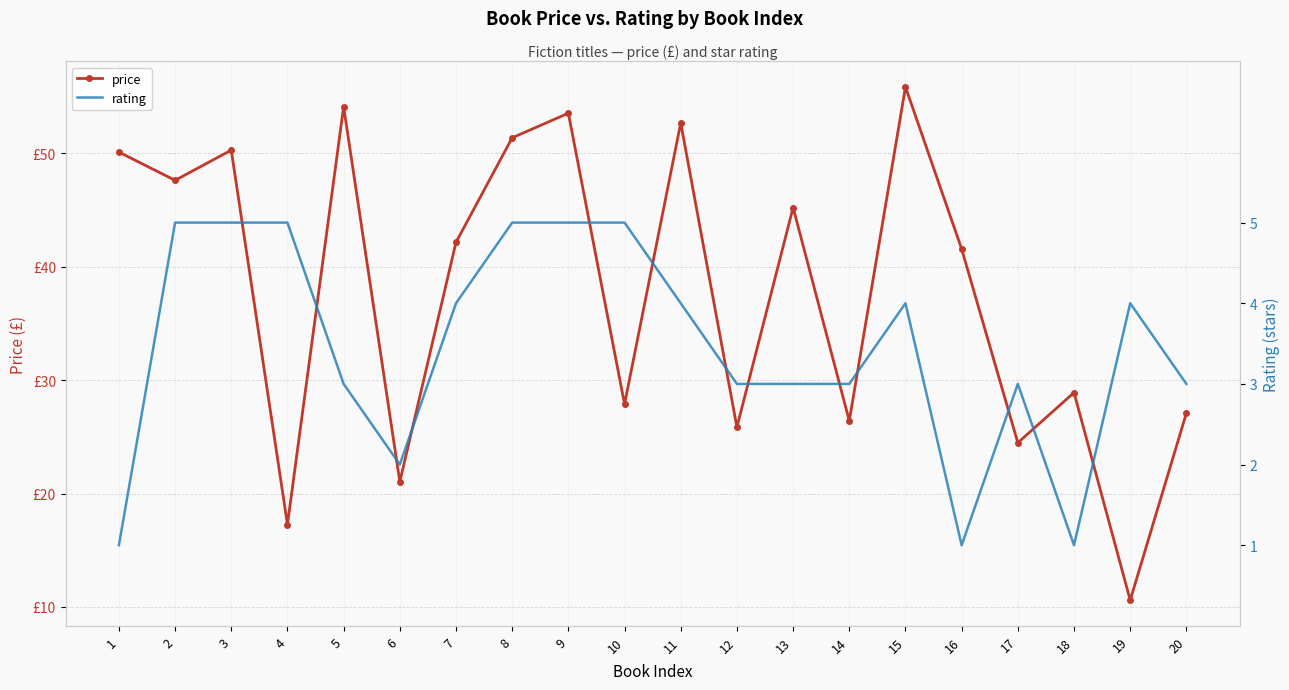

True or false: price and rating intersect in this chart.

False